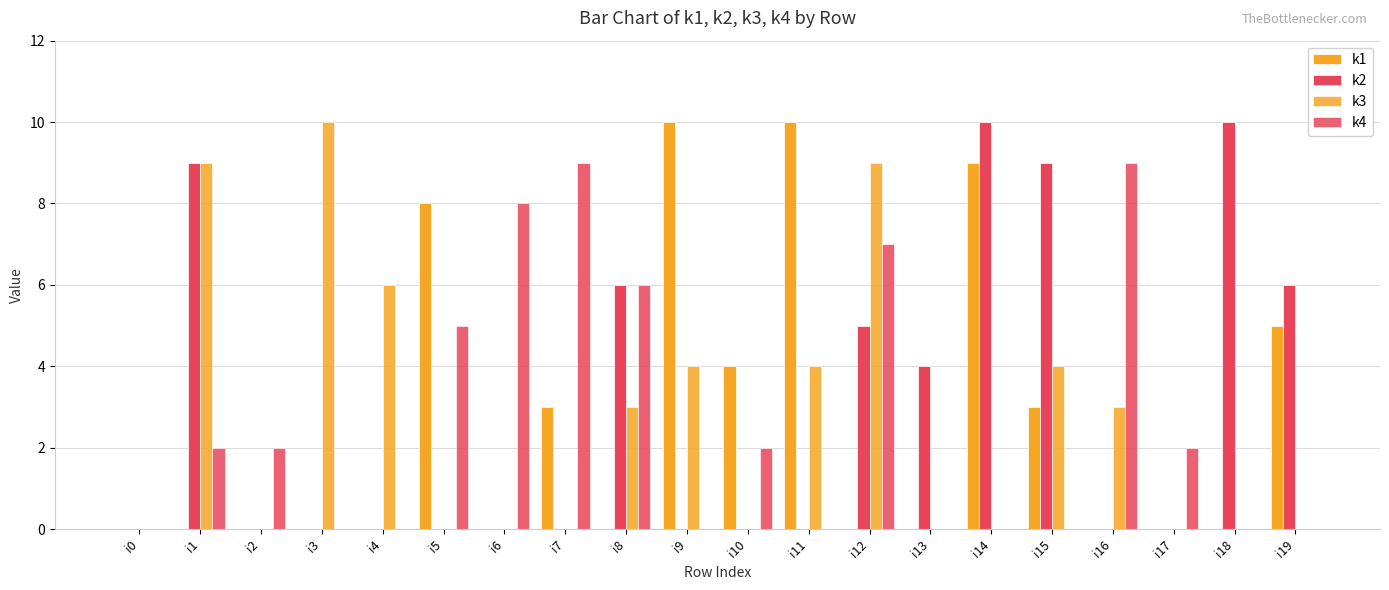

What is the difference between the second highest and minimum values in the k3 series?

9